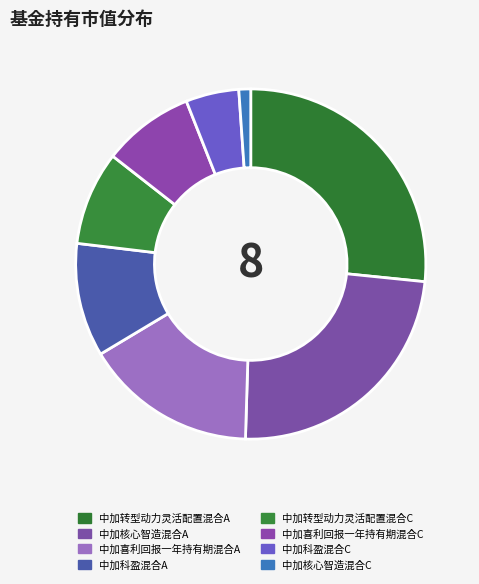

Which slice is the smallest?

中加核心智造混合C